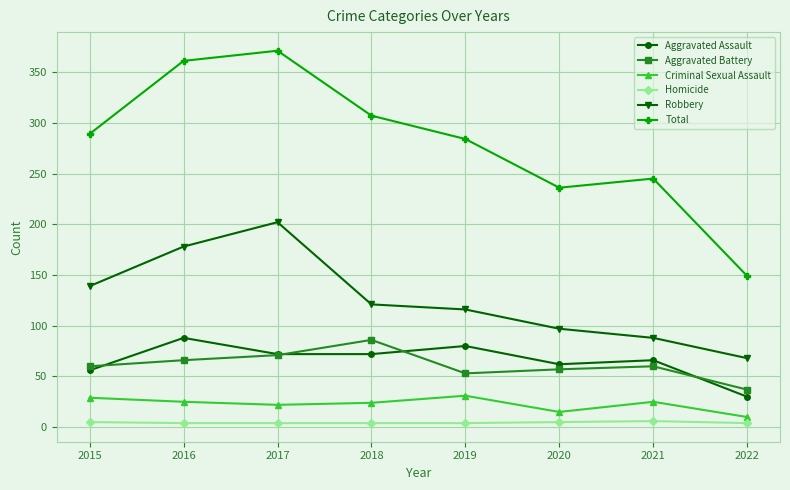

Is the value of Total at 2018 greater than the value of Robbery at 2017?

Yes